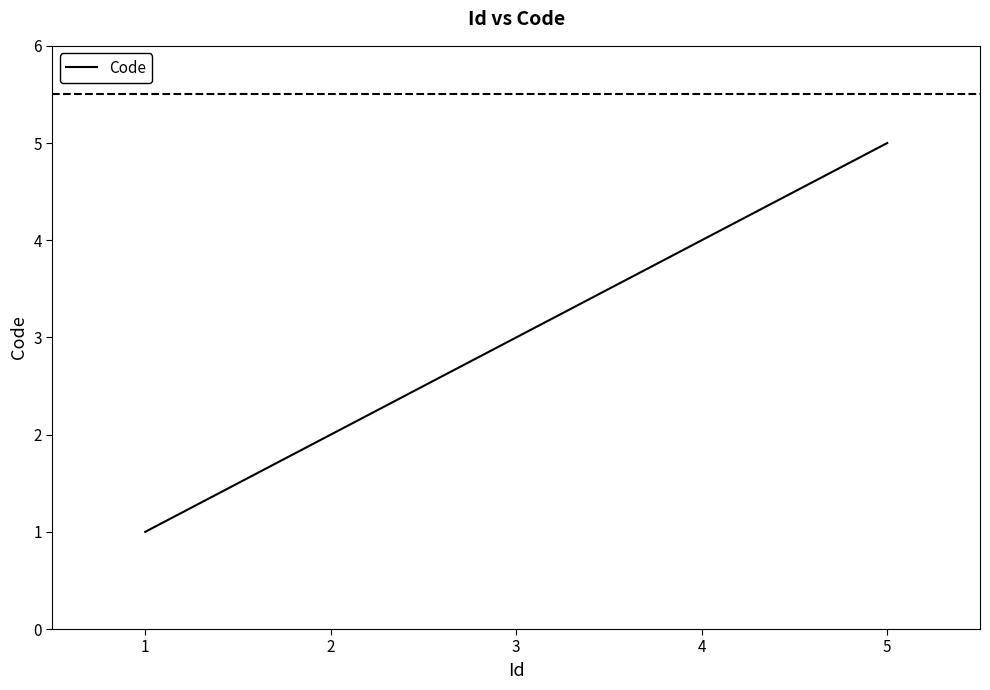

Which has a higher value, 2 or 4?

4